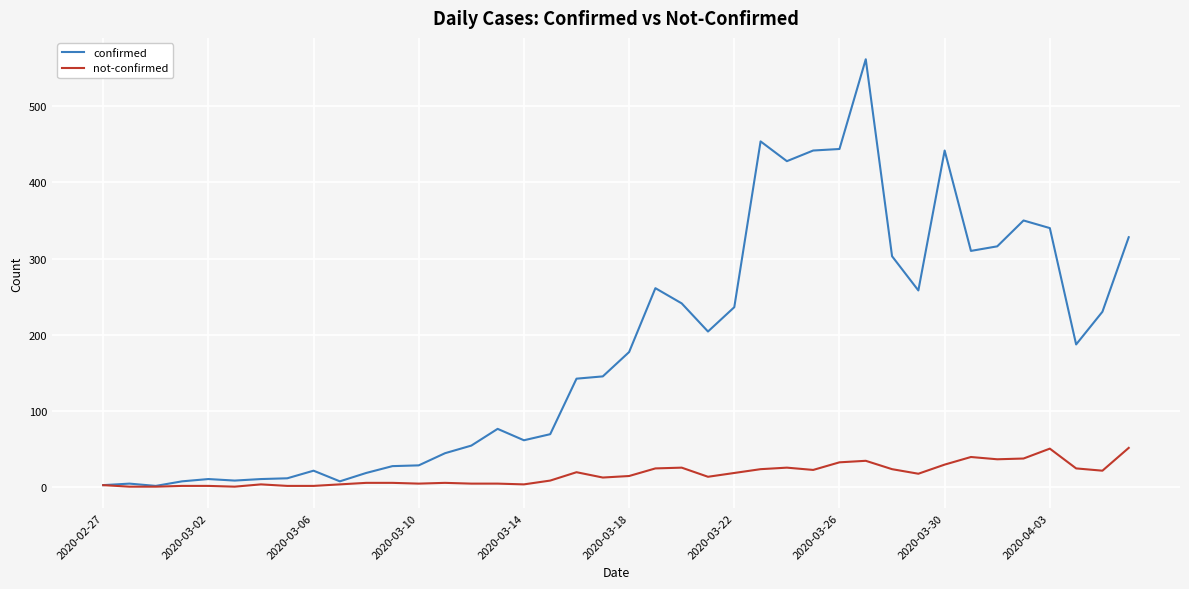

Rank the series by their maximum value, from lowest to highest.

not-confirmed, confirmed